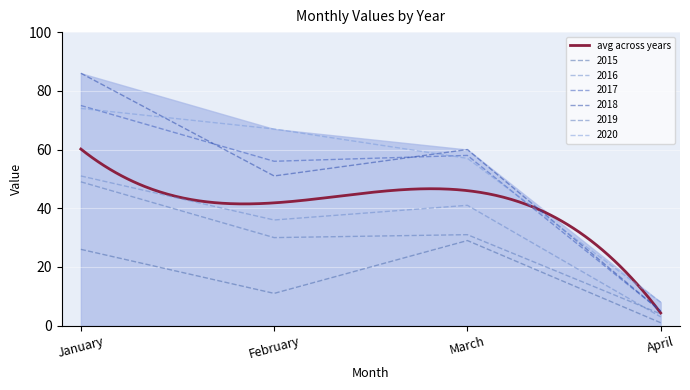

How many data points in 2015 are less than 26?

2